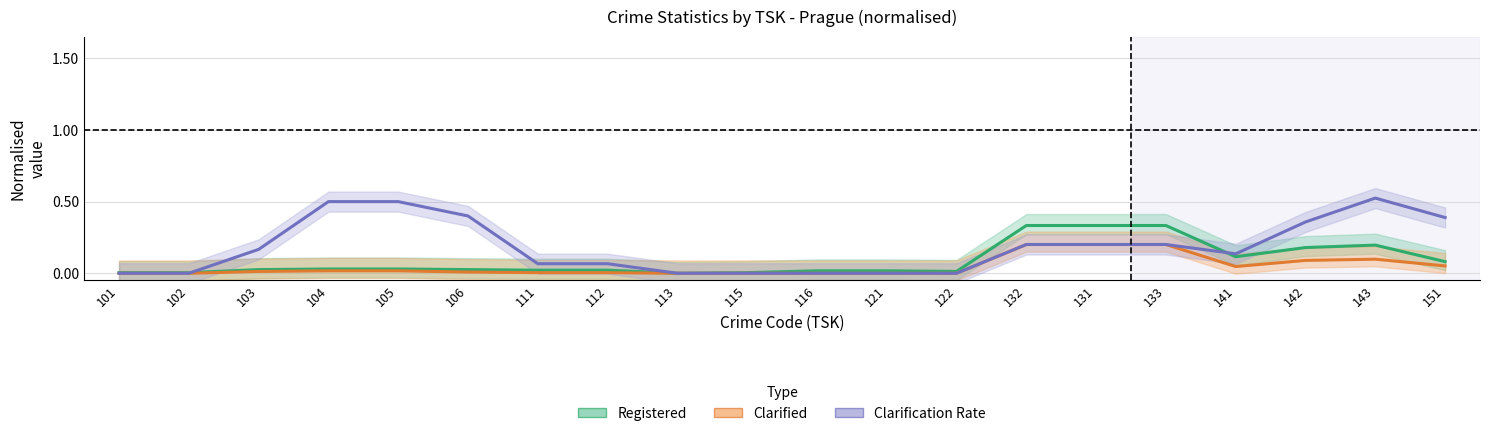

True or false: Clarification Rate has more than 1 points higher than both neighbors.

False